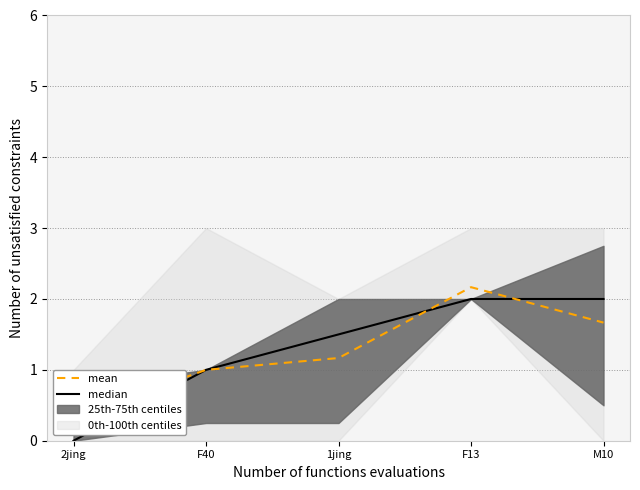

Is it true that median equals 2.0 at M10?

True